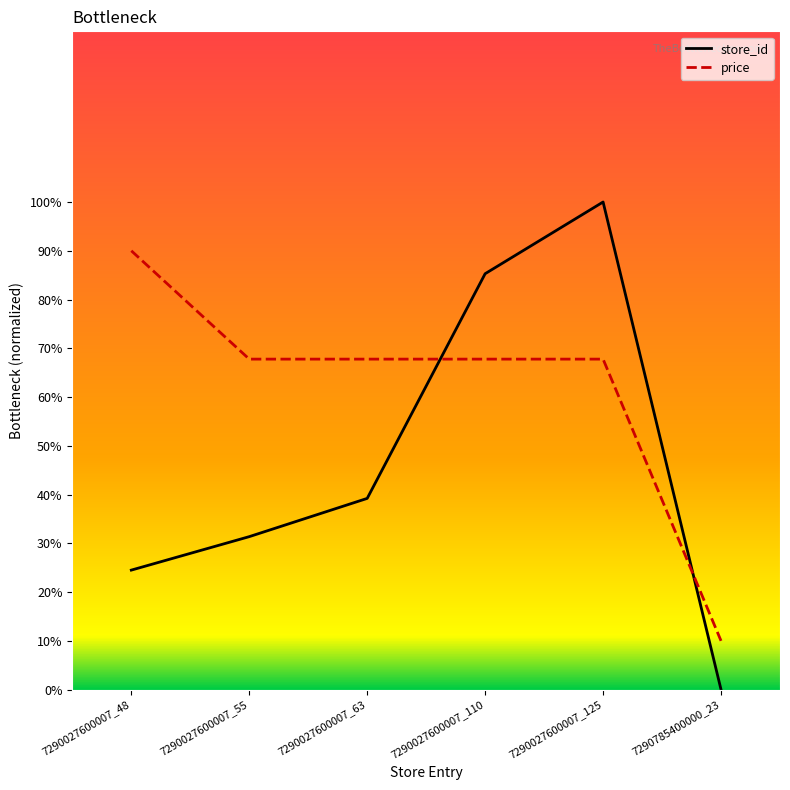

Between 7290027600007_125 and 7290027600007_48, which is larger?

7290027600007_125